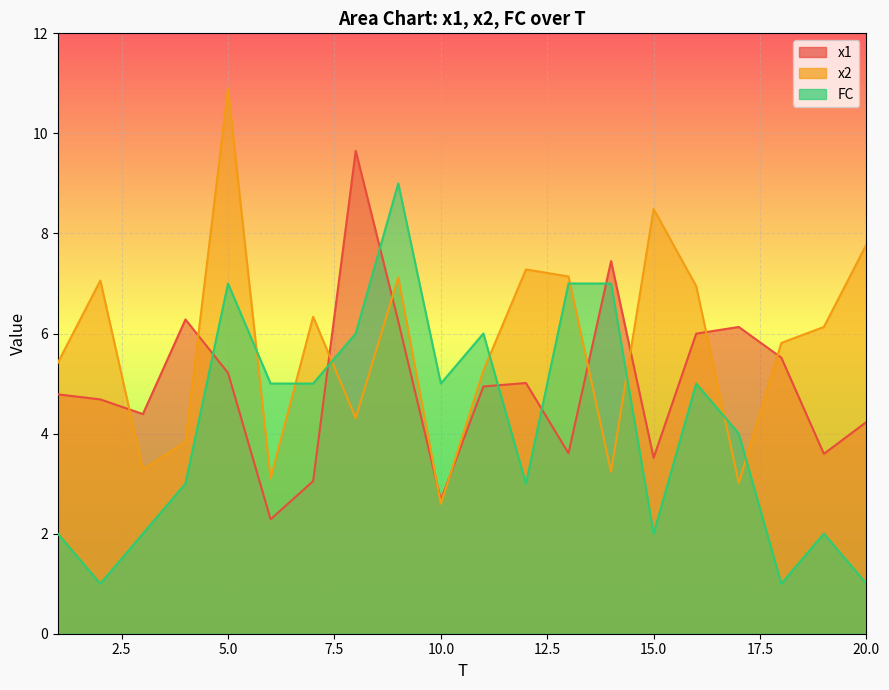

What is the lowest value of the x2 series?

2.6